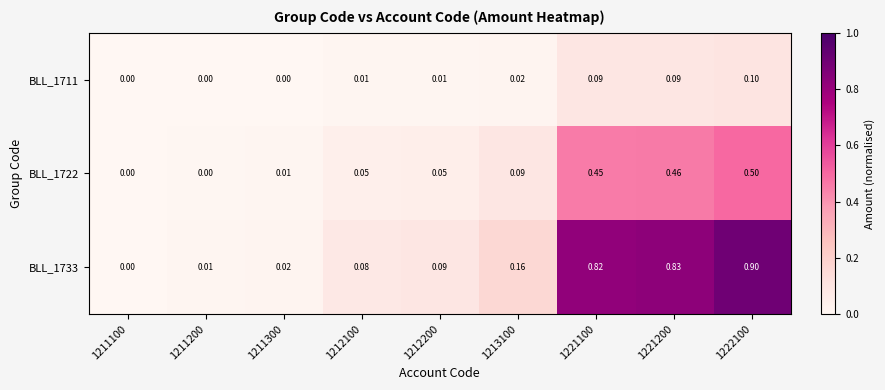

Is the value of BLL_1711 at 1221100 greater than the value of BLL_1733 at 1221200?

No